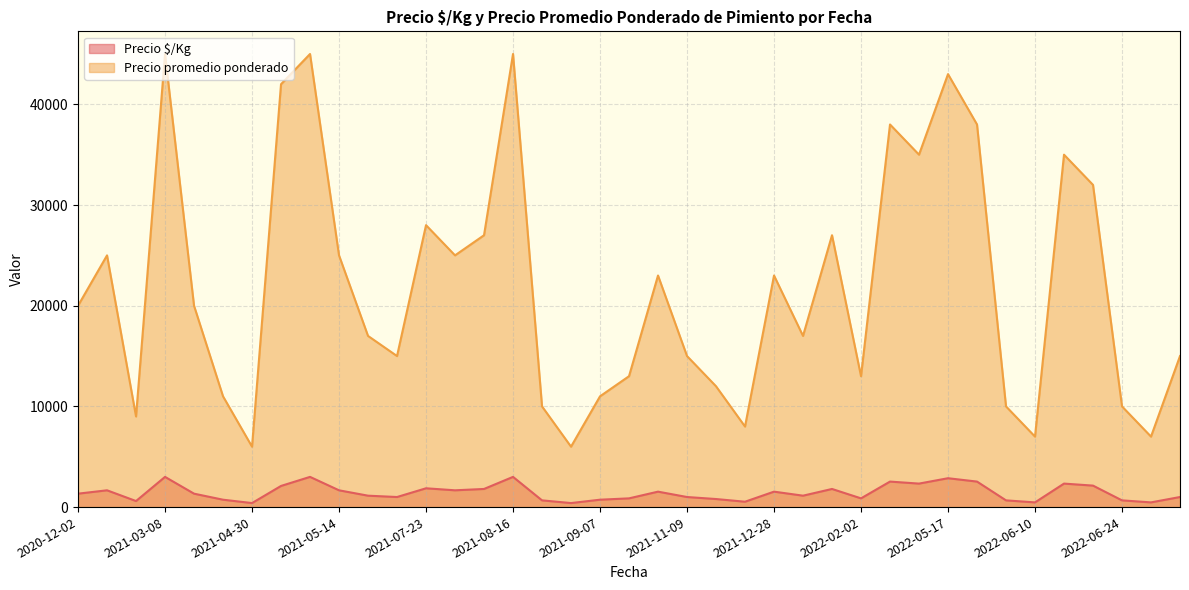

True or false: Precio $/Kg and Precio promedio ponderado intersect in this chart.

False